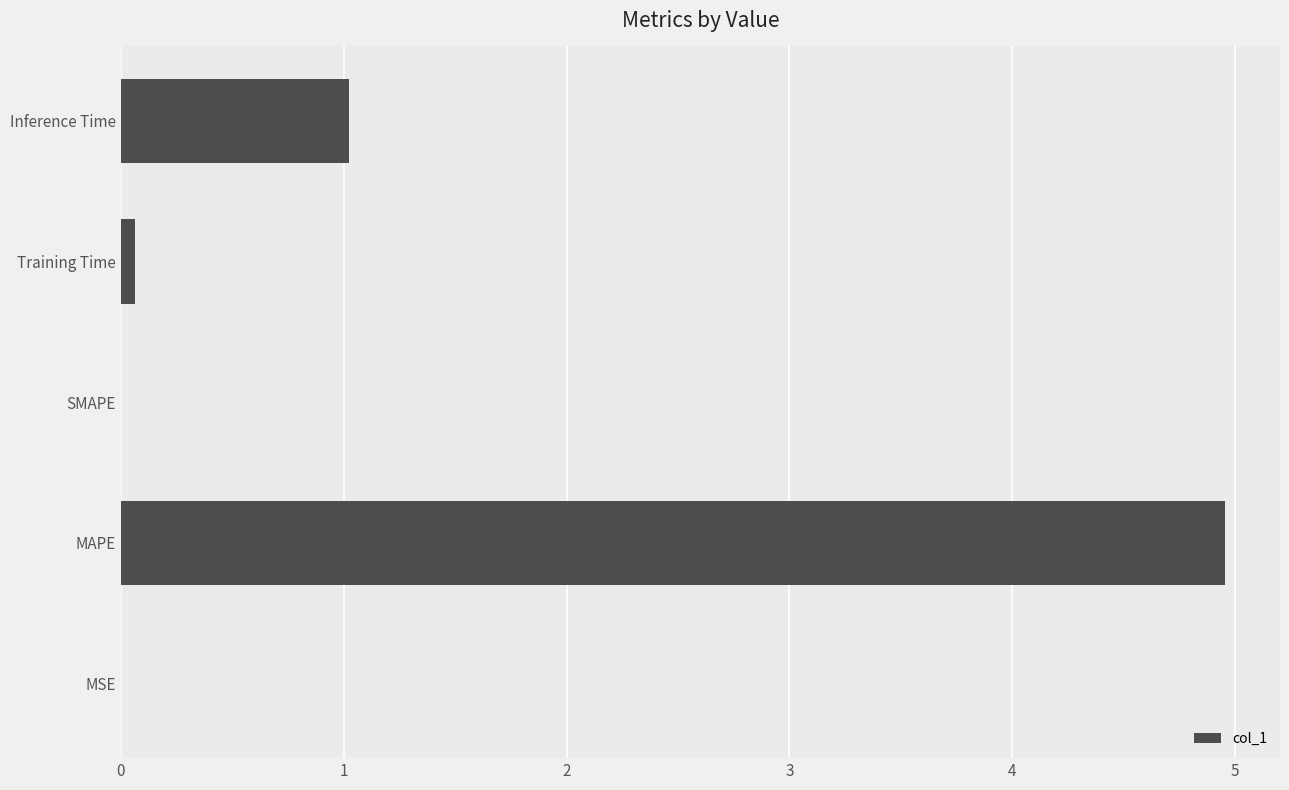

What is the sum of all values?

6.0